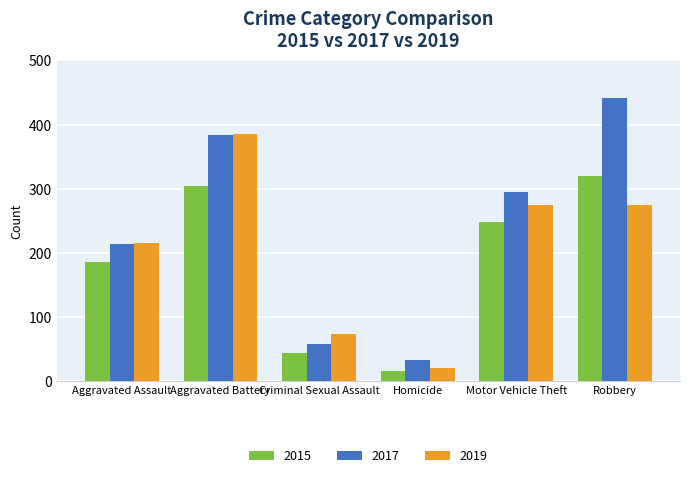

What are all the series names shown in the legend?

2015, 2017, 2019